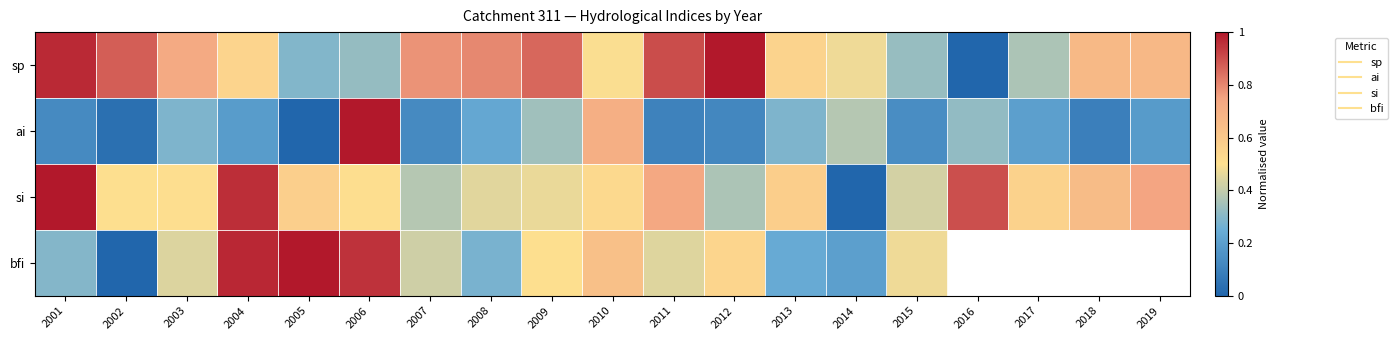

The value of bfi at 2004 is 0.4. True or false?

False